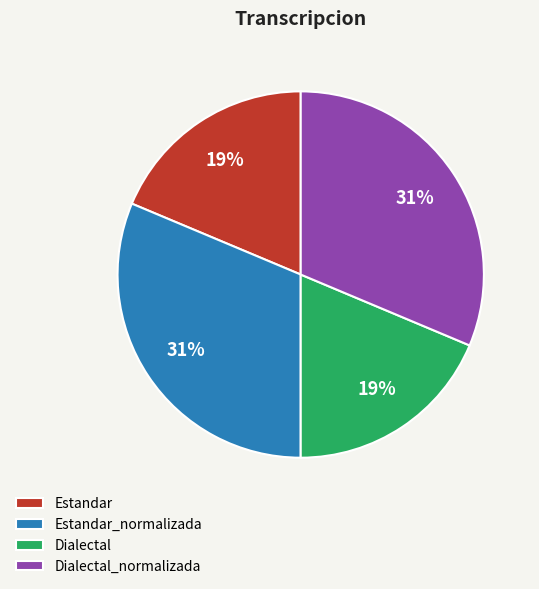

Is it true that Dialectal is 33% of the pie?

False